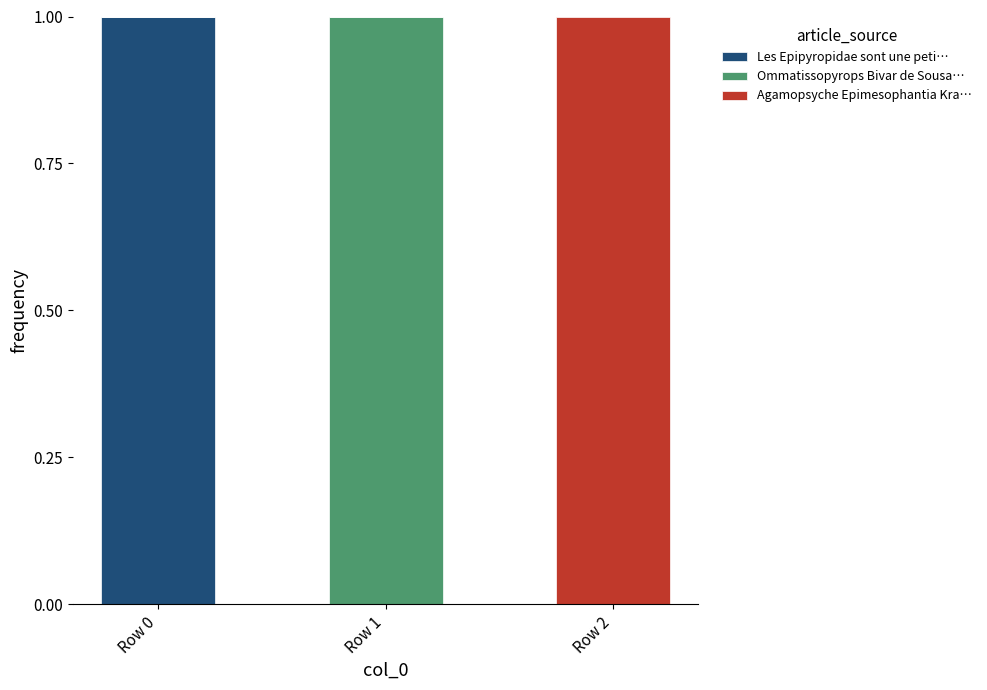

Count the number of categories in the chart.

3